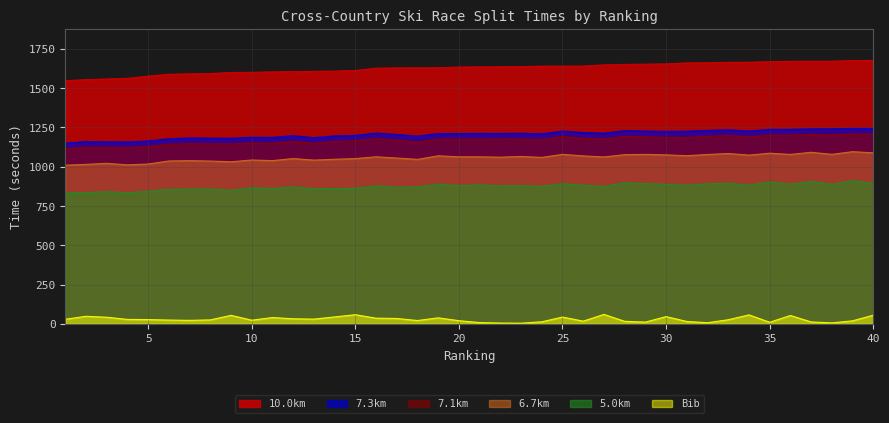

True or false: 7.3km has more than 0 interior local peaks.

True